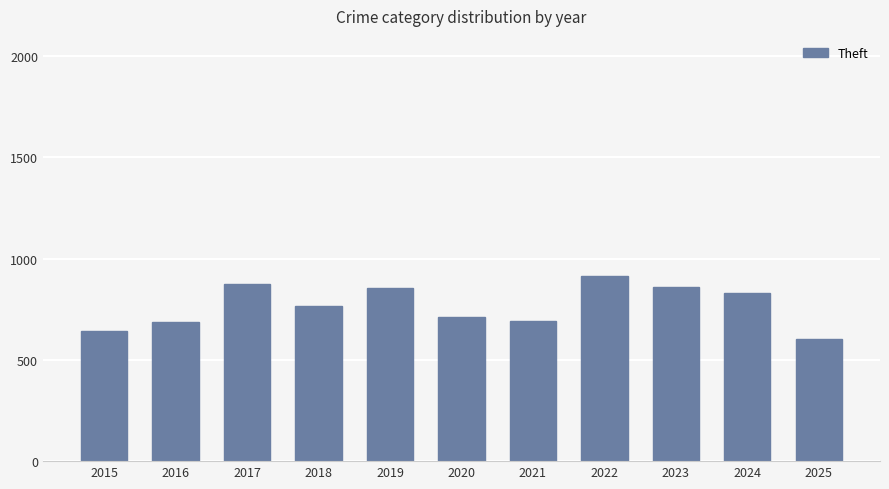

Approximately how many times larger is the value at 2015 compared to 2018?

0.8